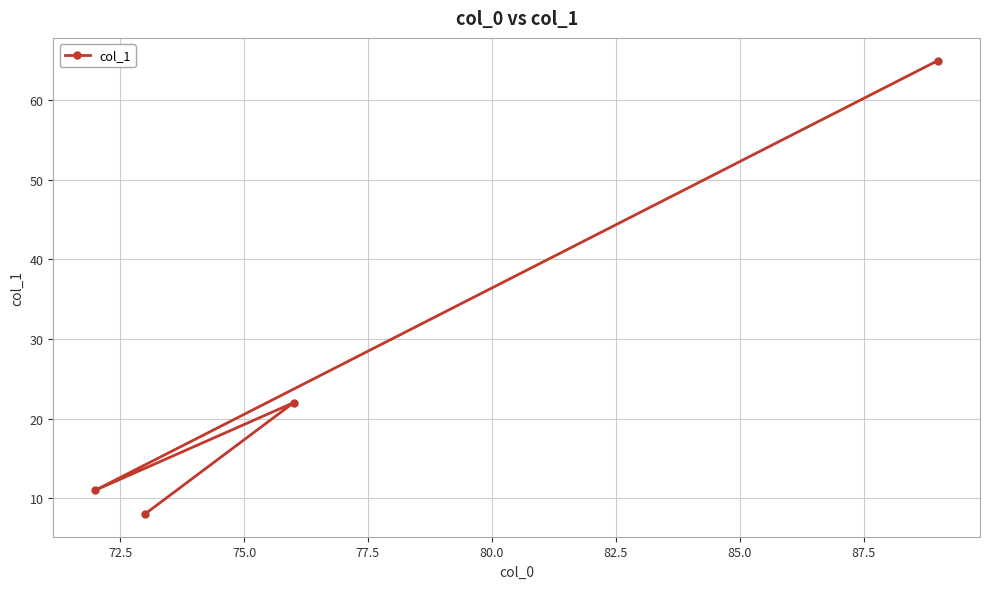

Reading left to right, what are all the values shown in this chart?

11	8	22	65